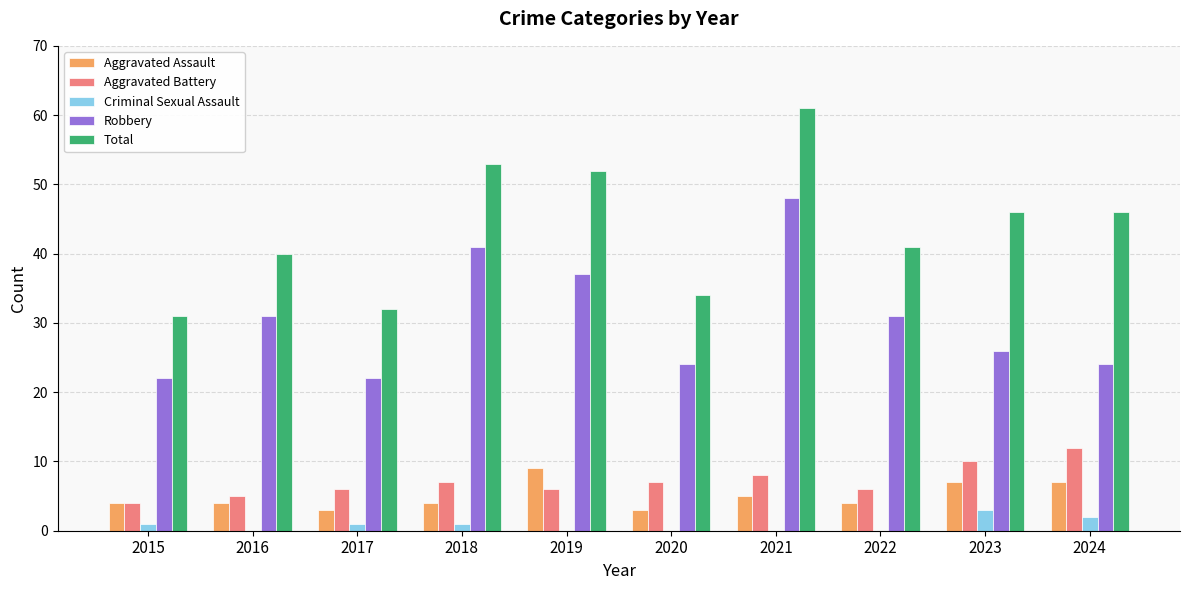

What is the sum of the Aggravated Battery values at 2021 and 2019?

14